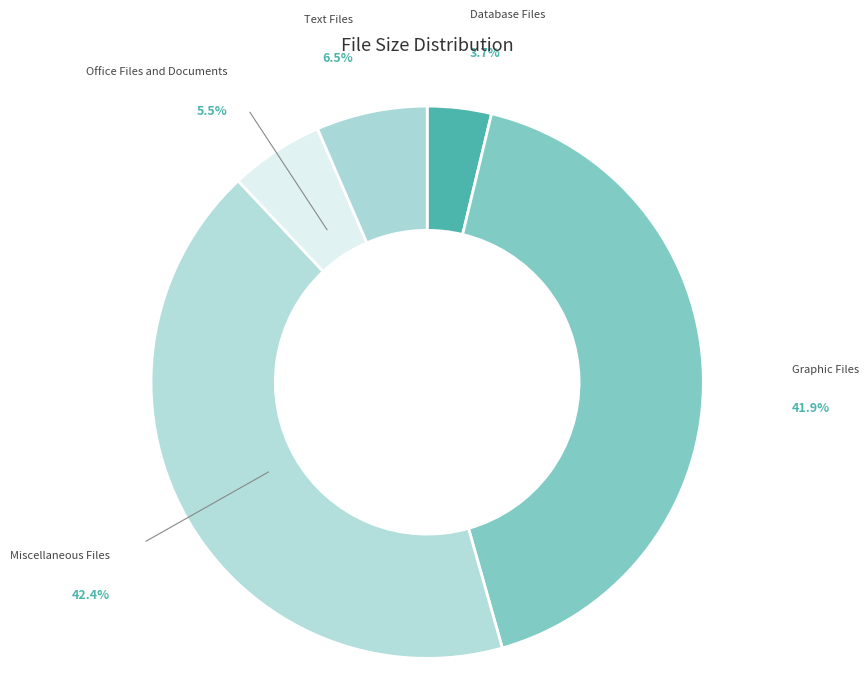

What percentage do Database Files and Office Files and Documents together represent?

9.2%